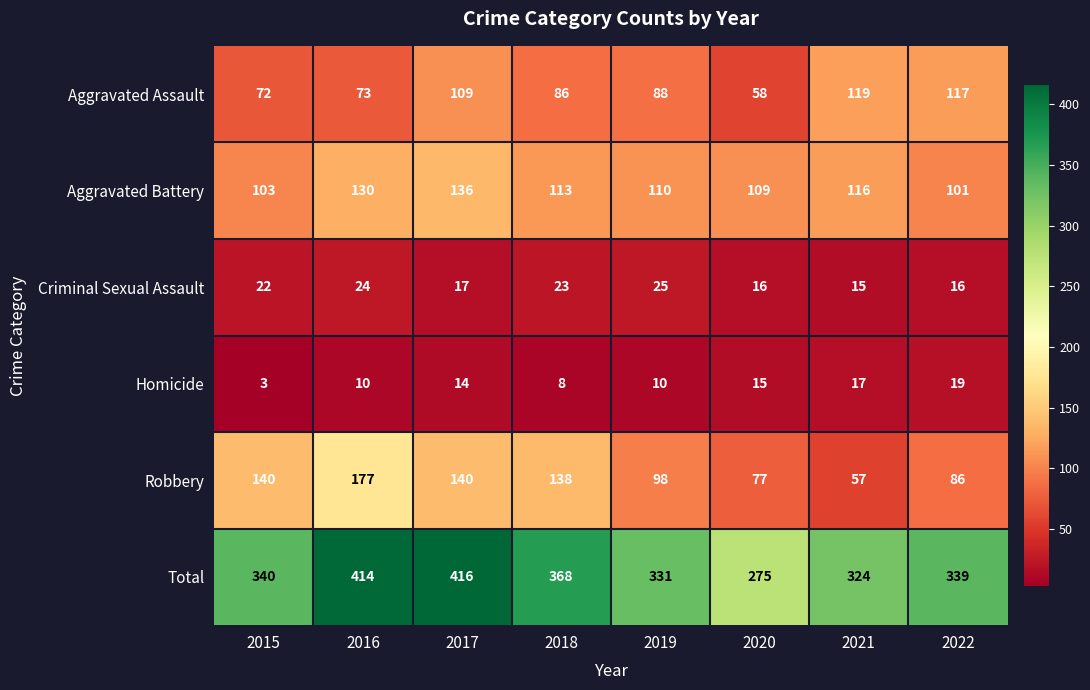

Which series has the largest range (max minus min)?

Total